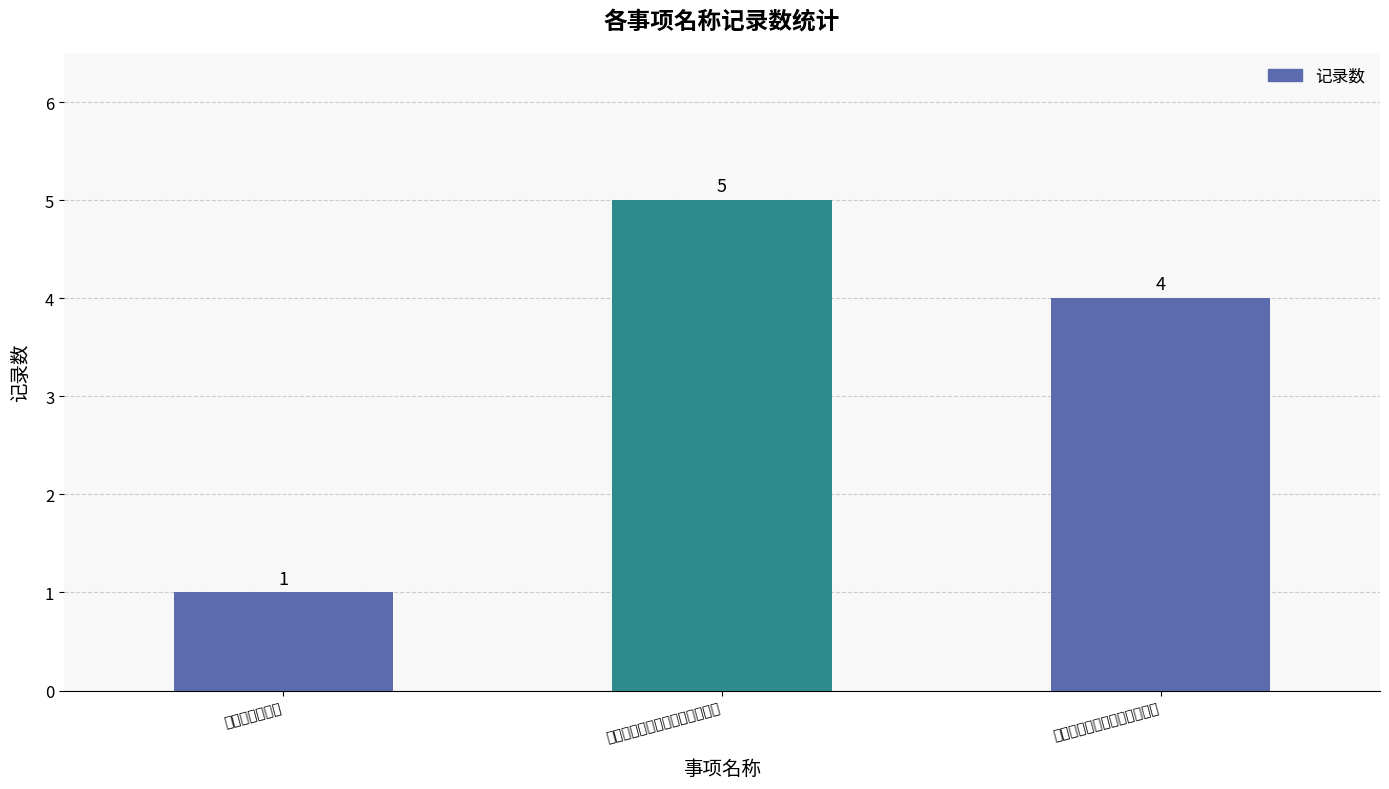

Which has a higher value, 招聘会展位预订 or 江苏省新型墙体材料产品认定?

江苏省新型墙体材料产品认定